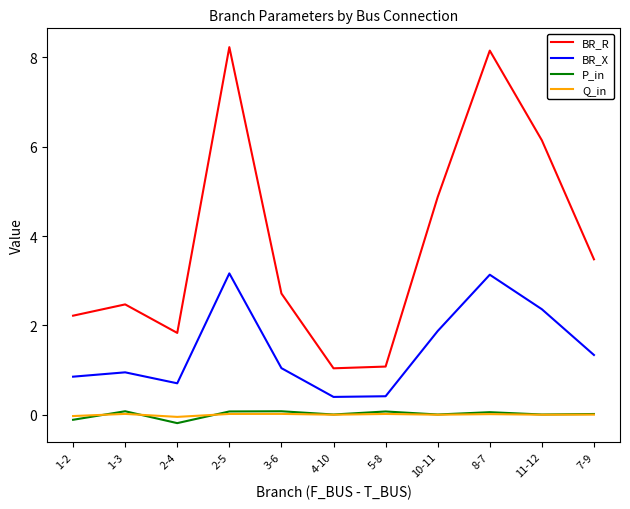

Between 2-4 and 2-5, which series saw the biggest shift?

BR_R